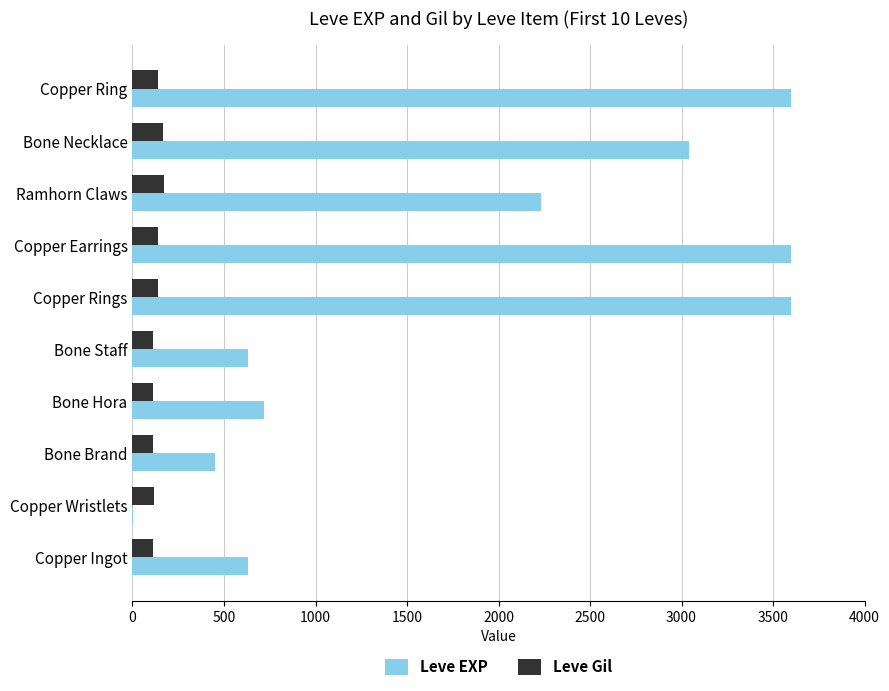

At which label is Leve EXP closest to 1800?

Ramhorn Claws